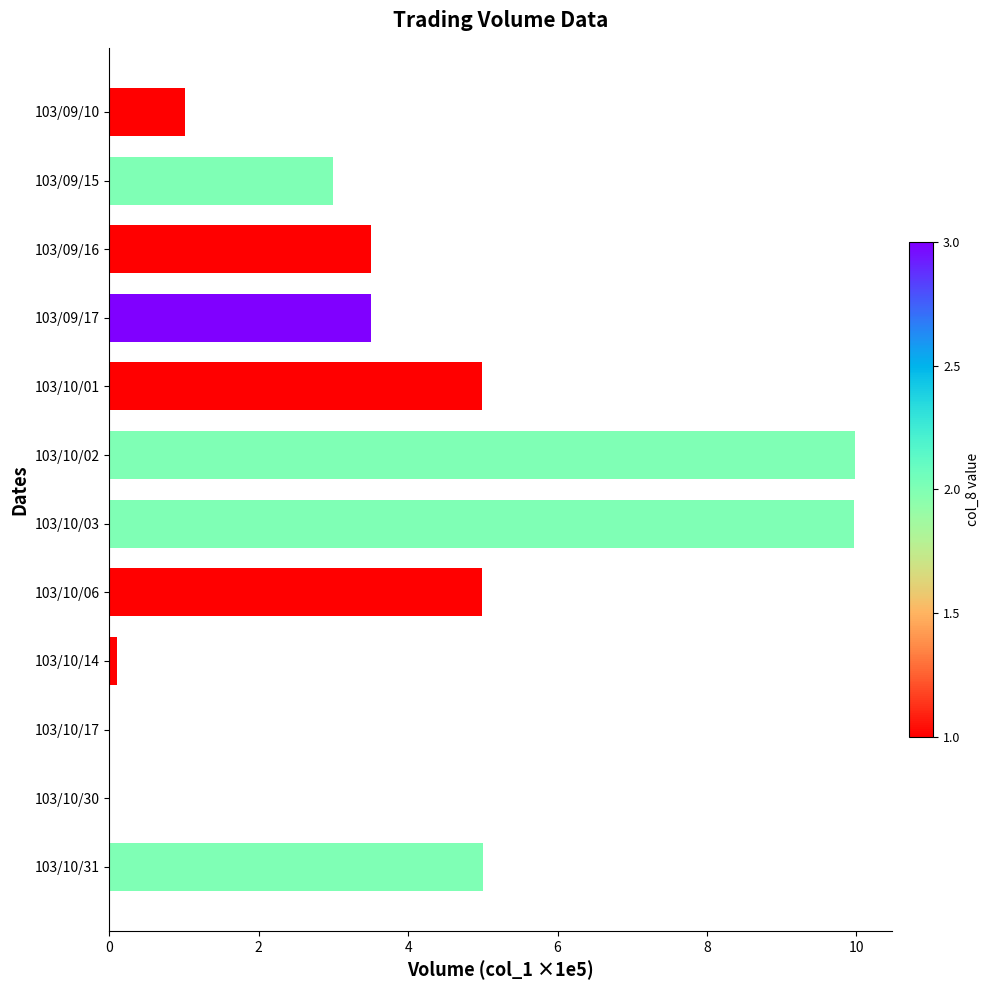

What is the average value?

3.8